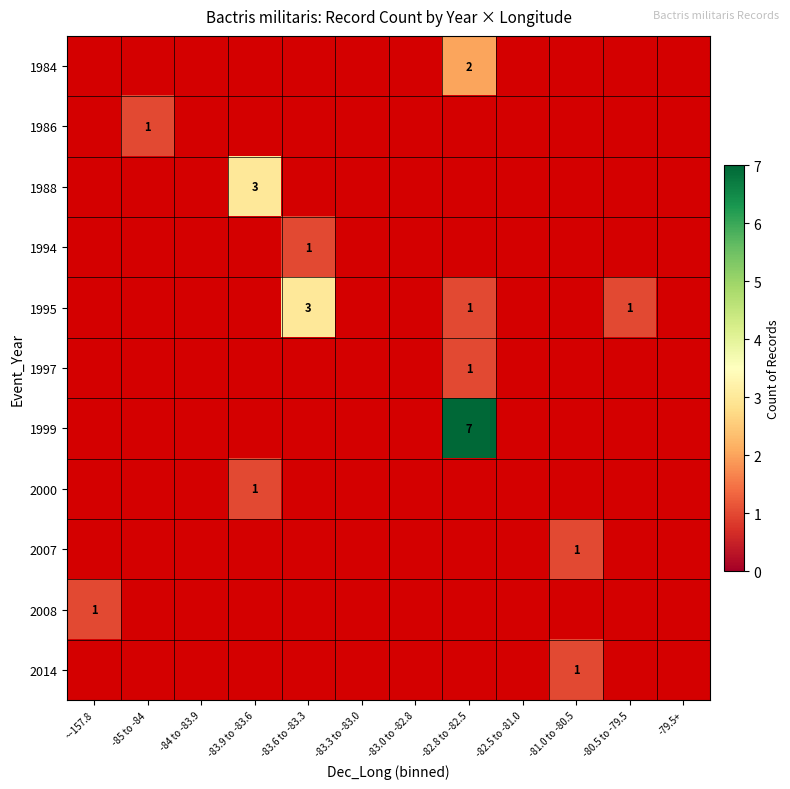

What is the greatest value displayed?

7.0